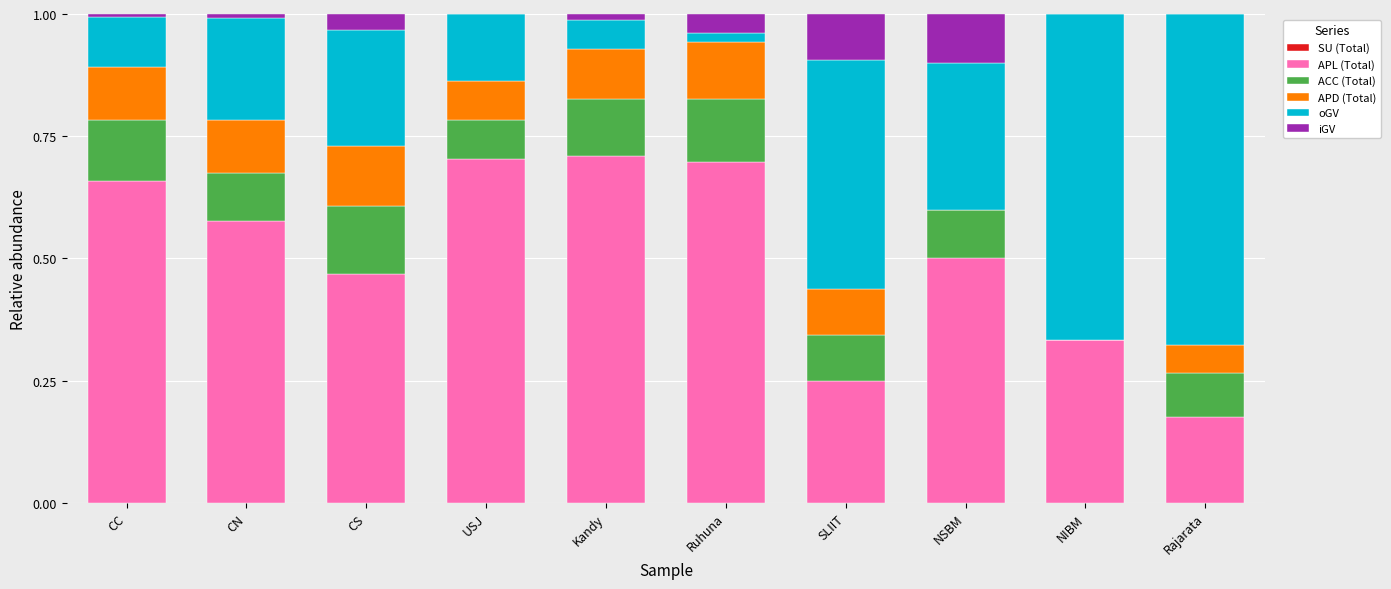

How many distinct data groups are displayed?

5